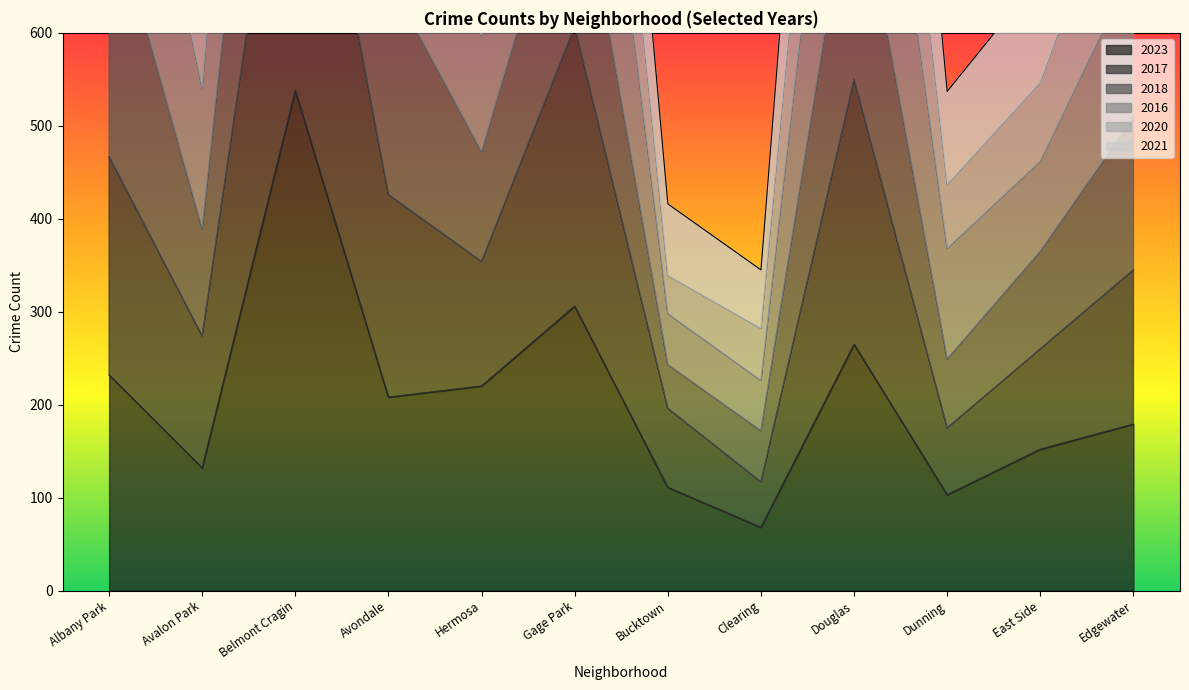

What is the approximate value of 2017 at Belmont Cragin?

1778